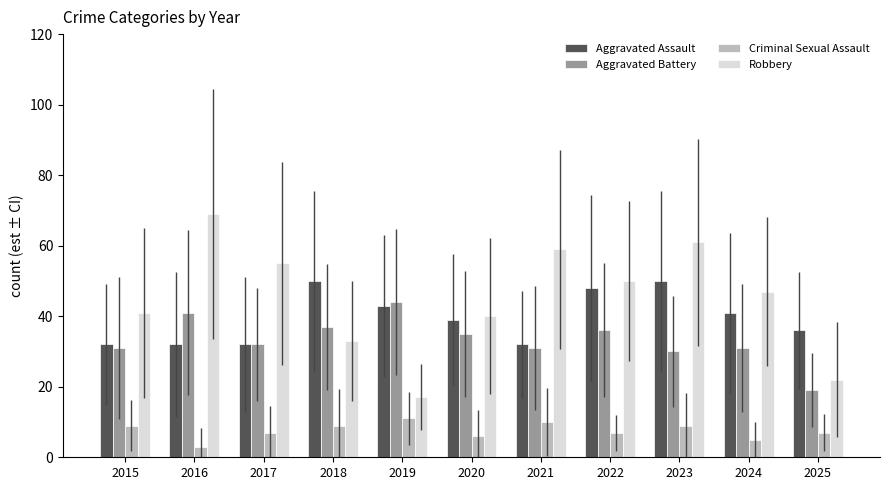

Which series changed the most between 2019 and 2022?

Robbery